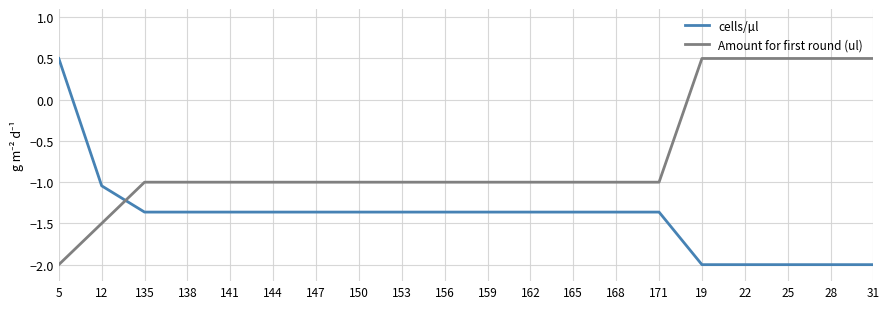

At which label does cells/µl first exceed -1?

5